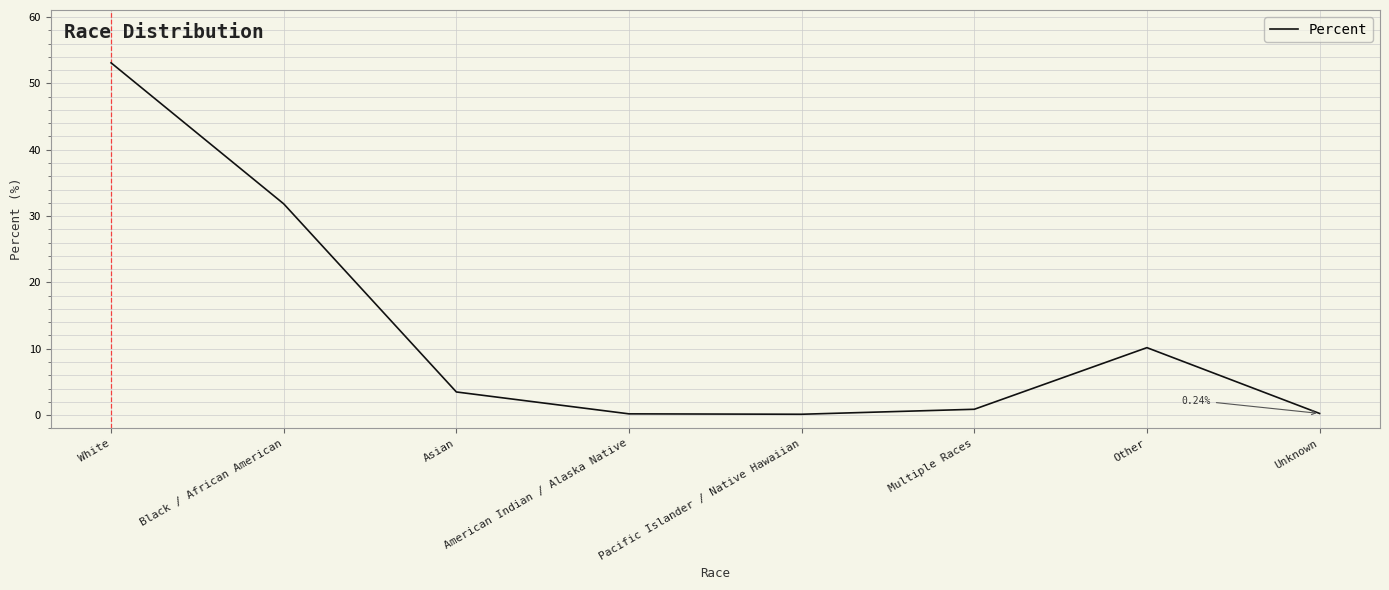

Between Other and Multiple Races, which is larger?

Other